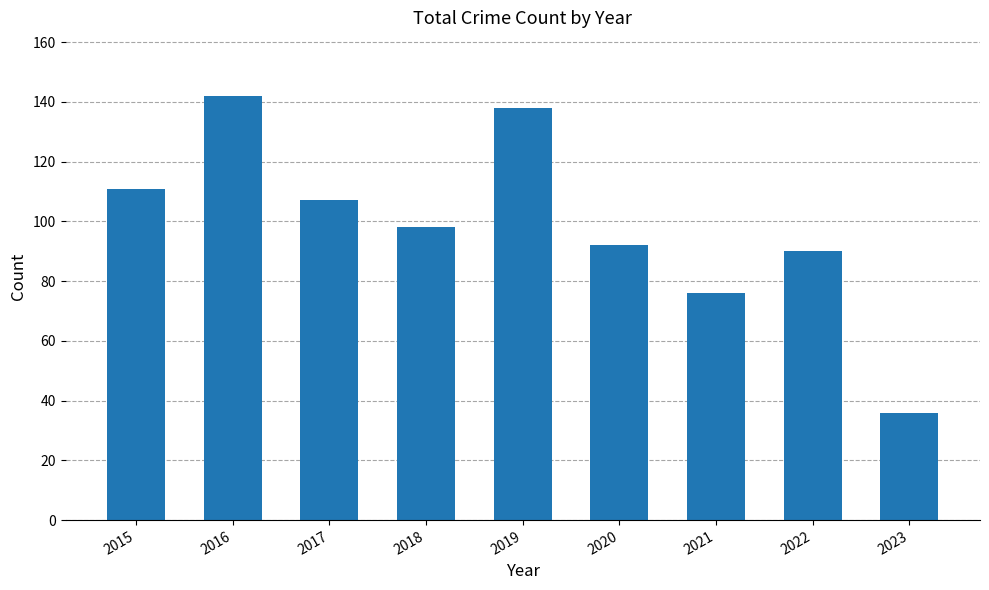

How many bars are there in total?

9